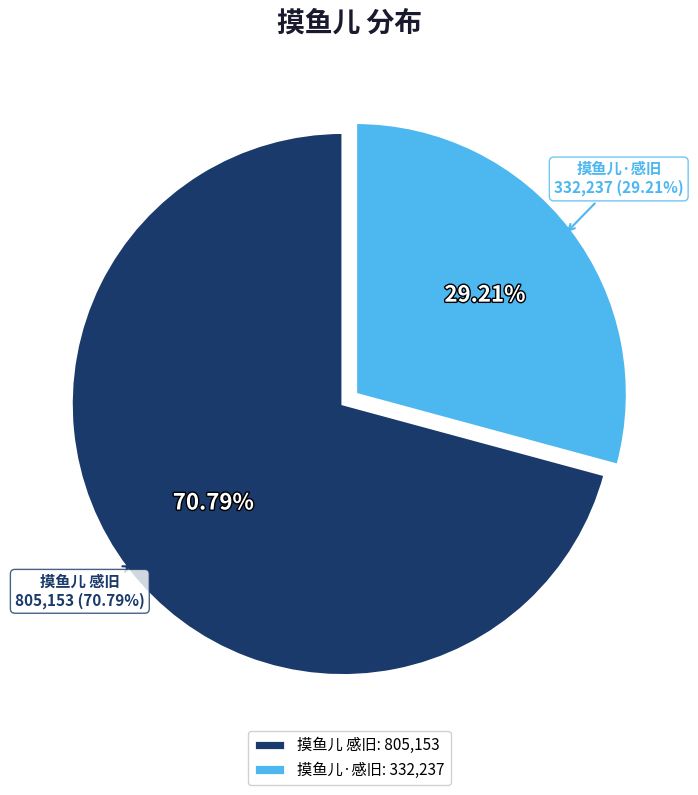

Approximately how many times larger is the value at 摸鱼儿 感旧 compared to 摸鱼儿·感旧?

2.4